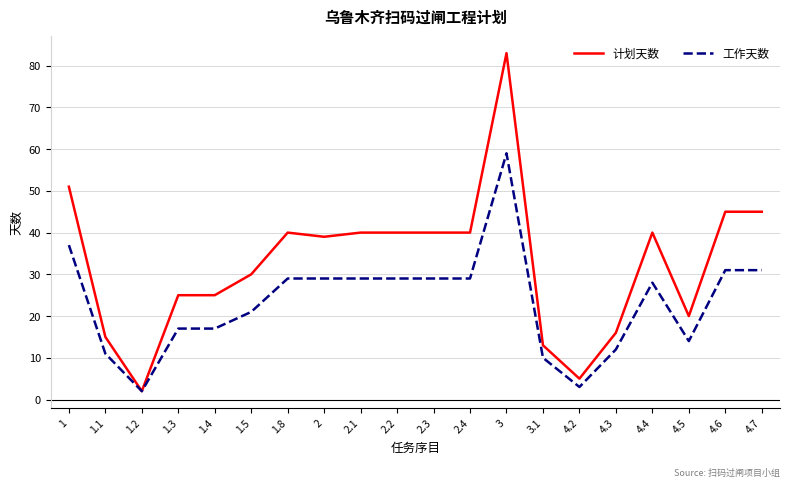

Rank the series by their maximum value, from lowest to highest.

工作天数, 计划天数